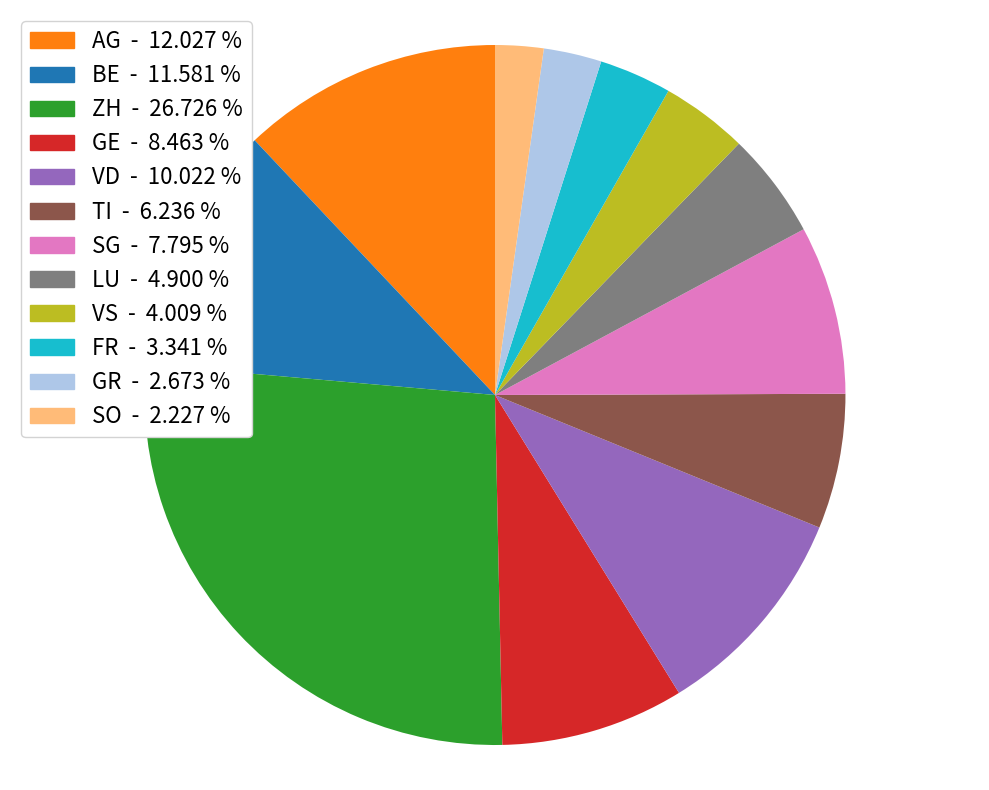

Does GE account for over 50% of the chart?

No